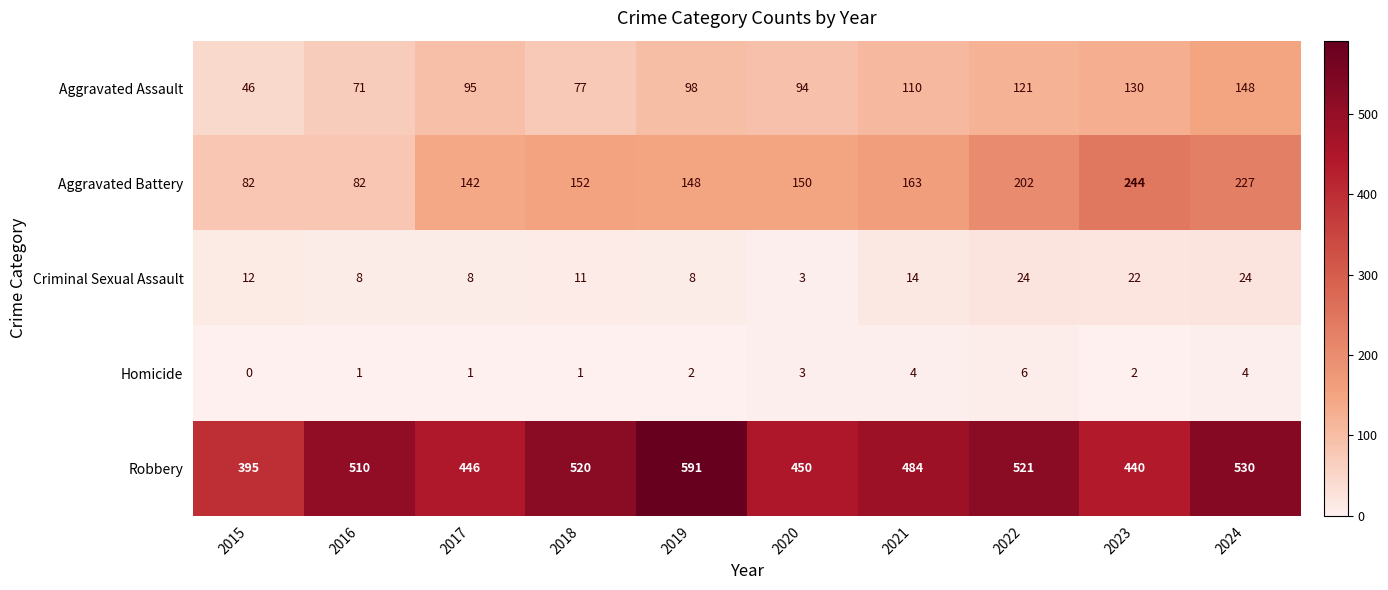

The value of Aggravated Assault at 2024 is 148. True or false?

True